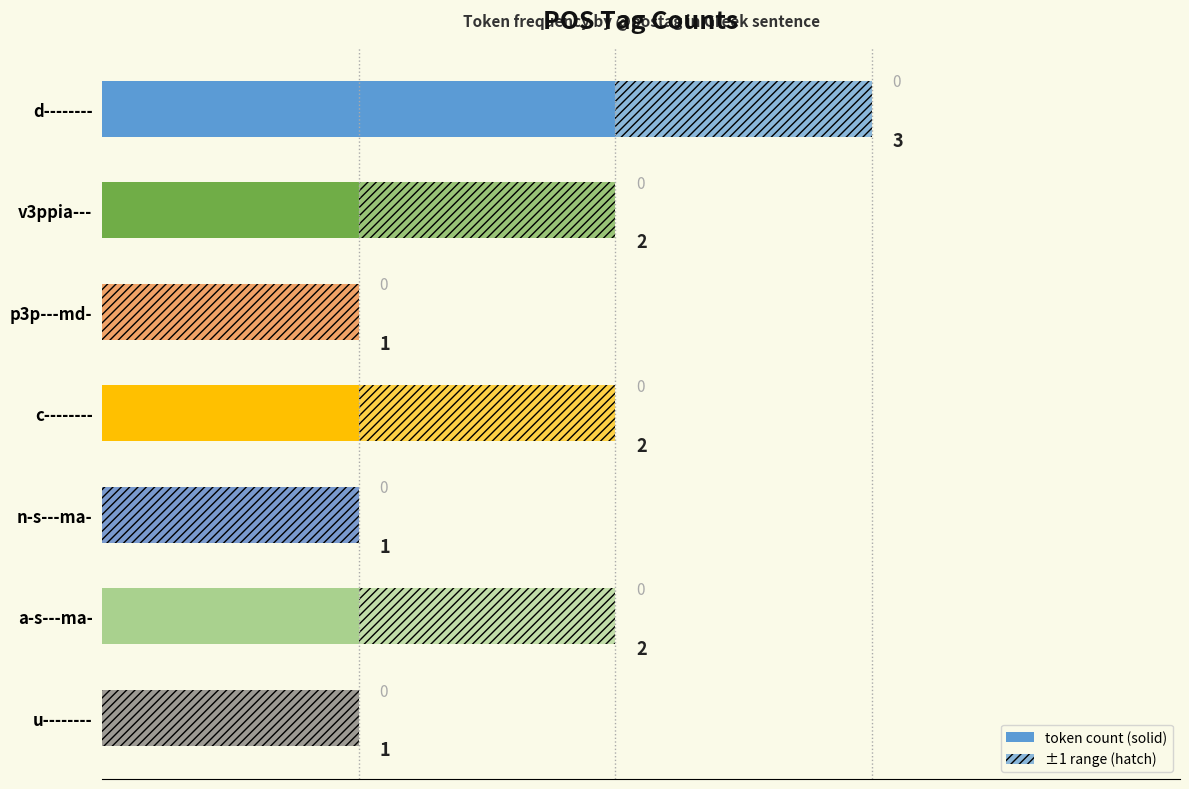

What position from the right is p3p---md-?

5